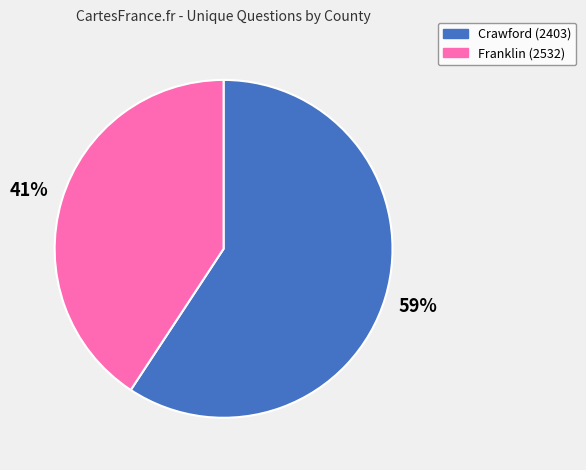

Rank the categories by value from highest to lowest.

Crawford (2403), Franklin (2532)